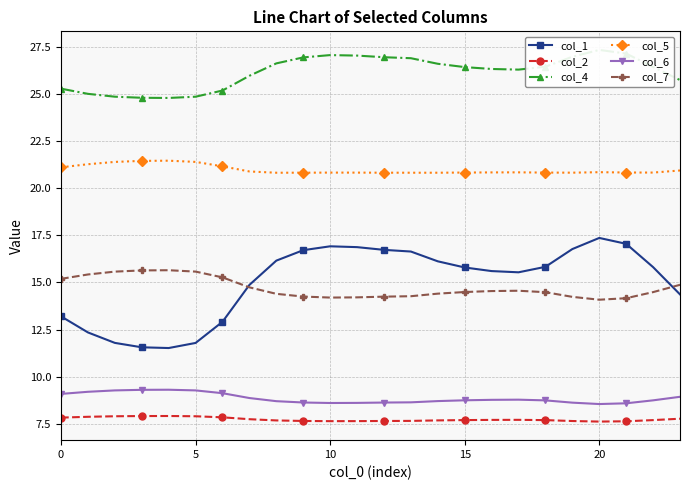

In col_4, how many points are higher than both neighbors (excluding endpoints)?

2